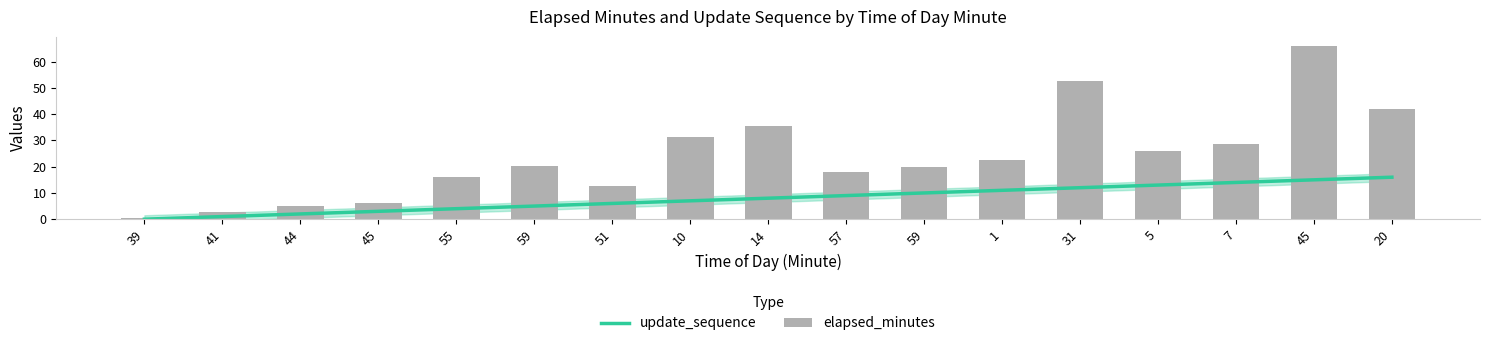

How many bars are there in total?

17